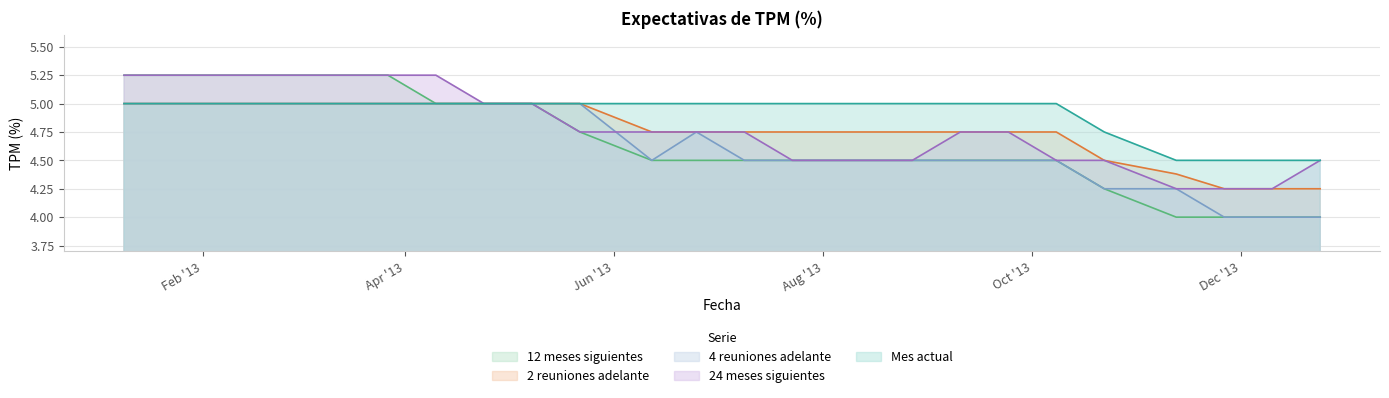

Between 08-05-2013 and 09-07-2013, which series saw the biggest shift?

12 meses siguientes